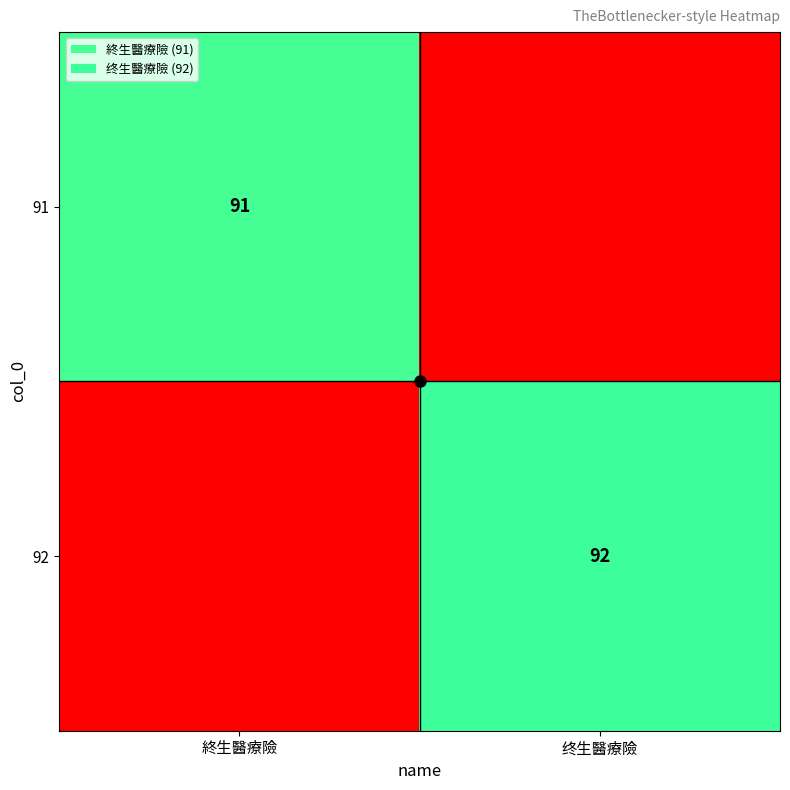

What is the sum of the 92 values at 終生醫療險 and 终生醫療險?

92